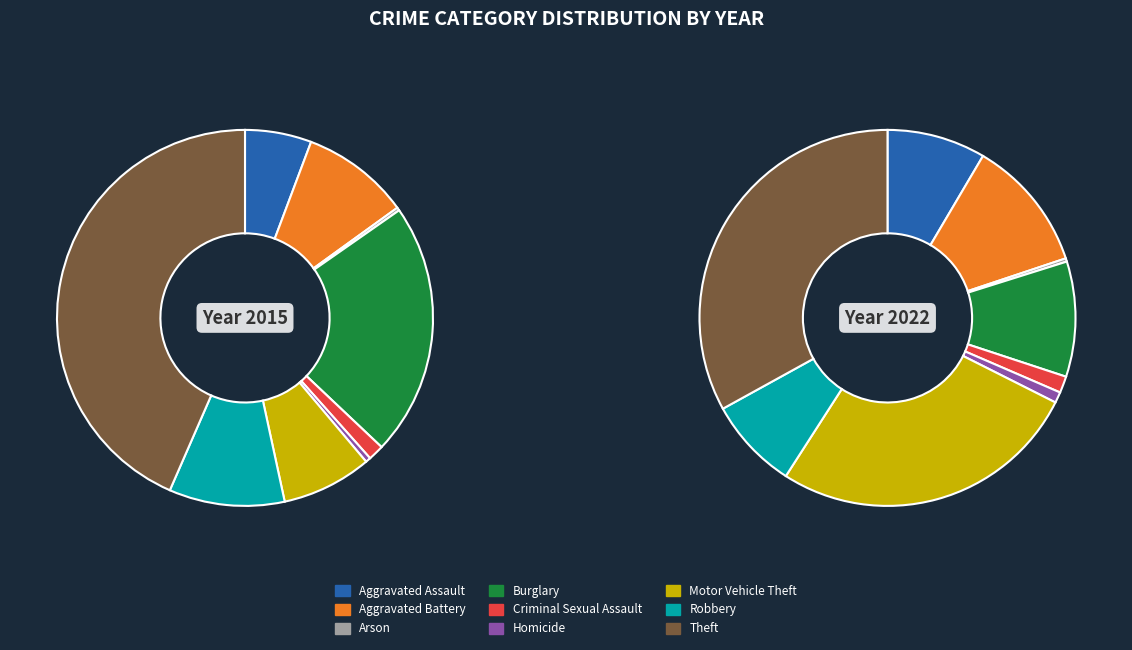

Rank the series by their maximum value, from highest to lowest.

2015, 2022